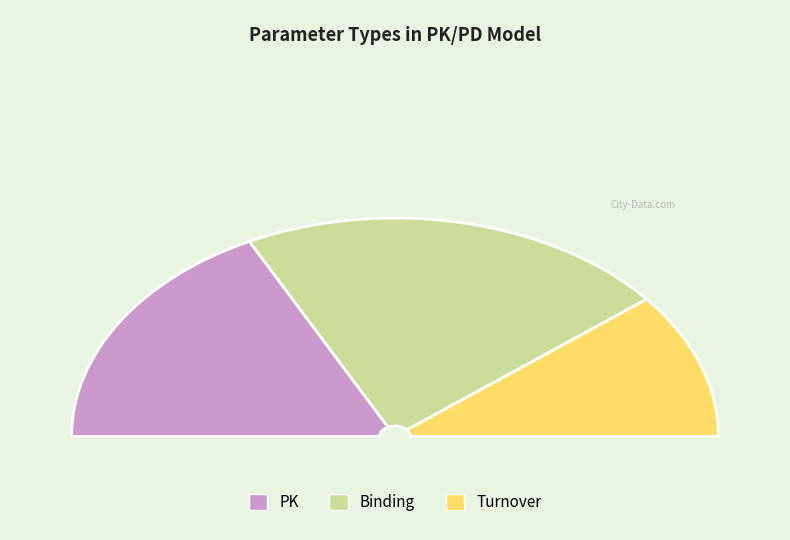

To the nearest percent, what is the average slice percentage?

33%